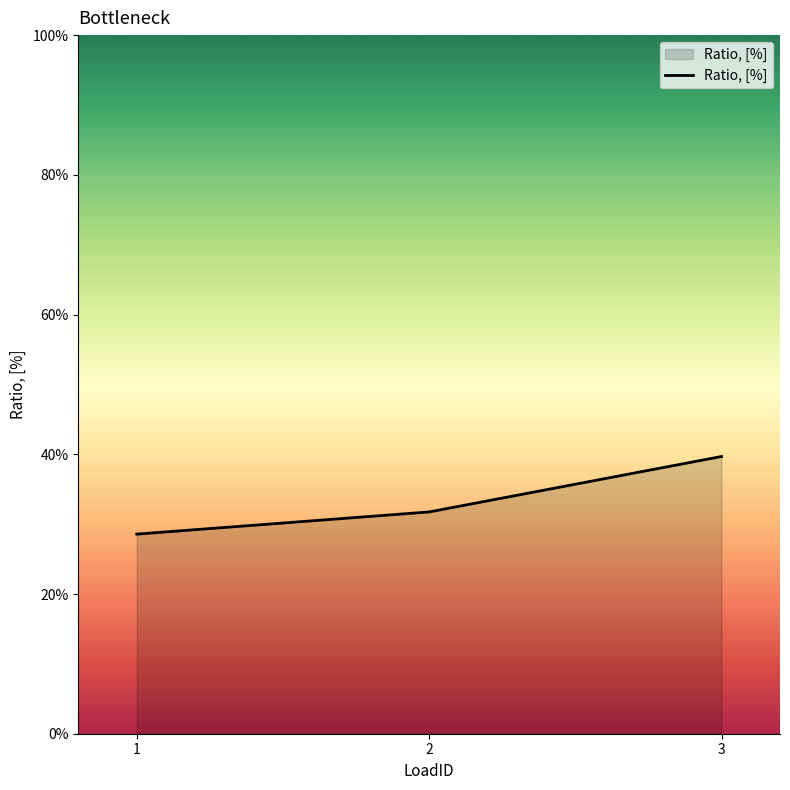

Does the chart display data point markers on the line(s)?

No